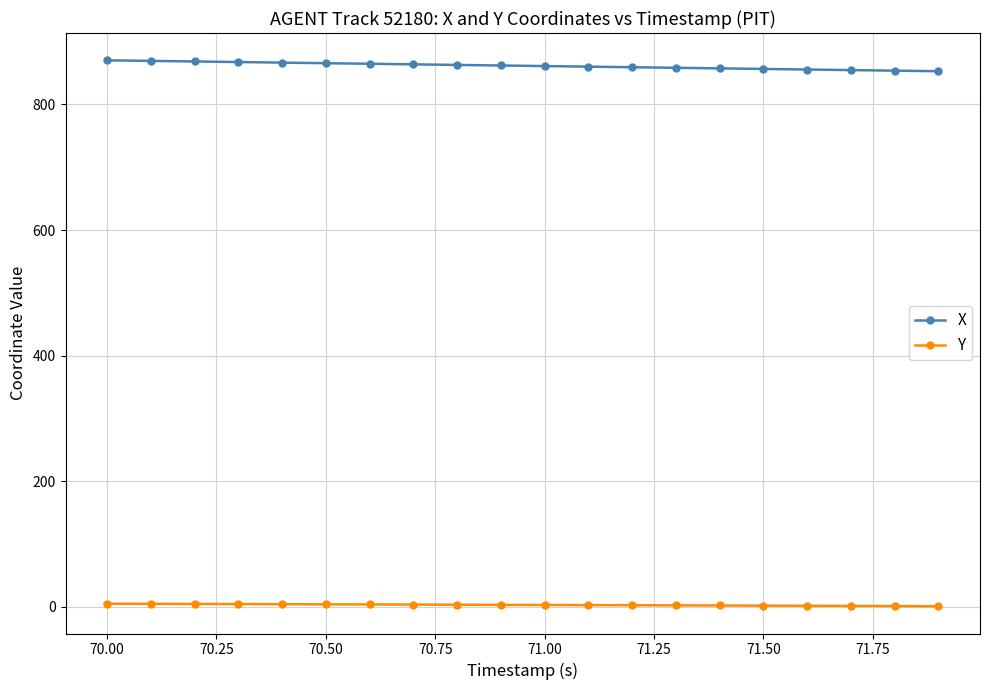

How many values in the Y series are below 3?

10